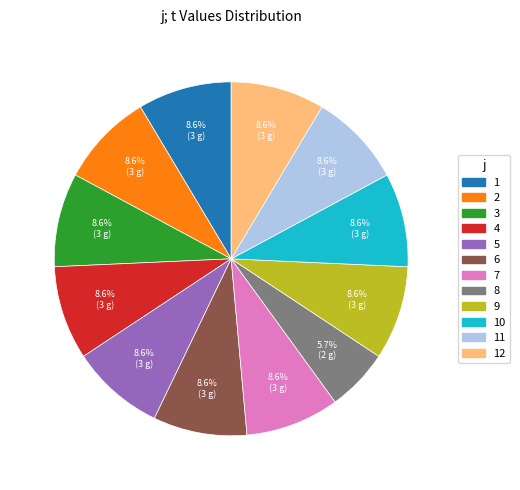

Is there a majority slice in this chart?

No